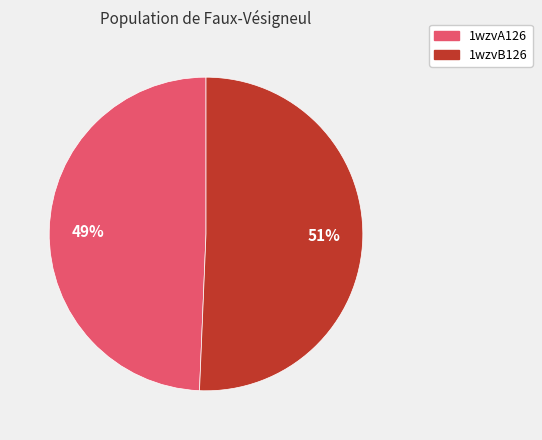

Is it true that 1wzvA126 is 49% of the pie?

True